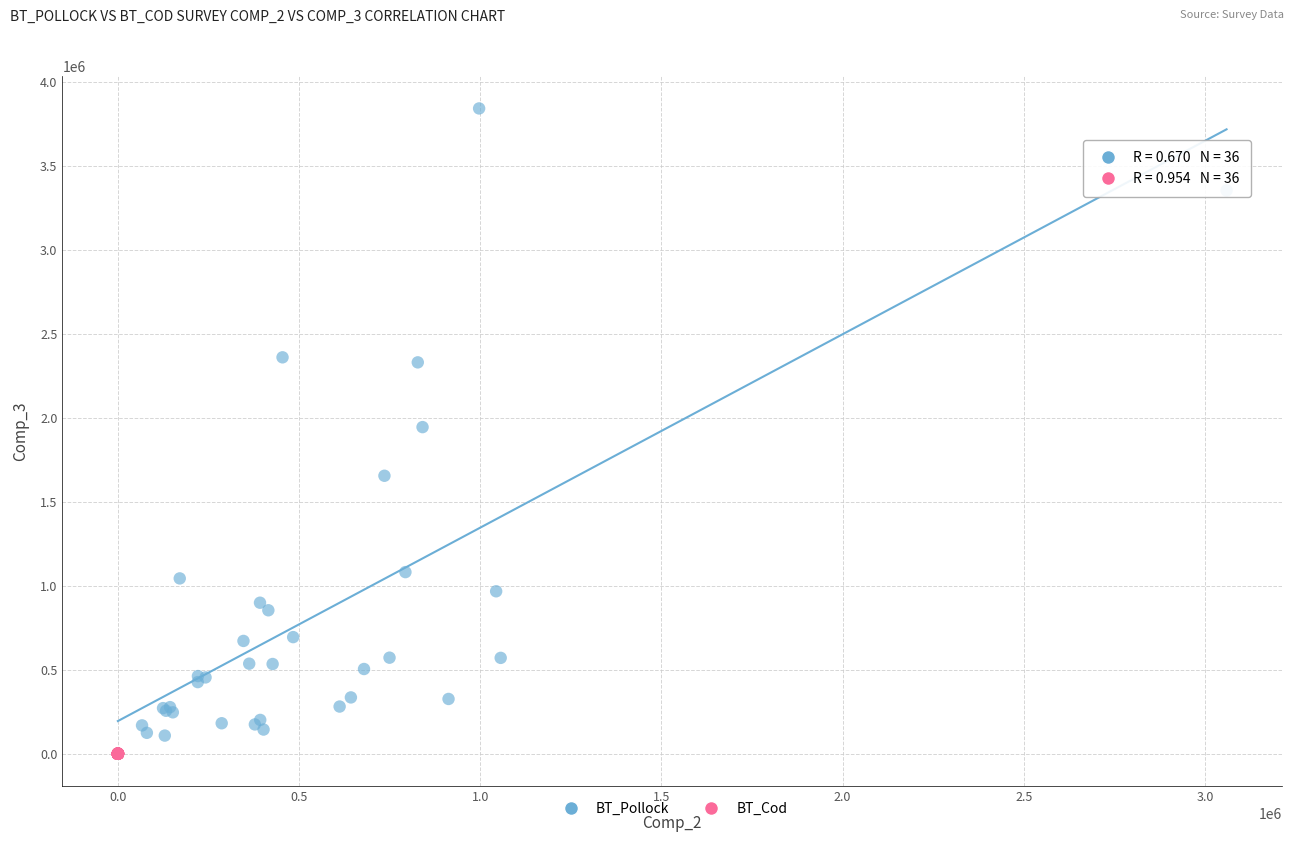

Which series contains the highest Y value?

BT_Pollock